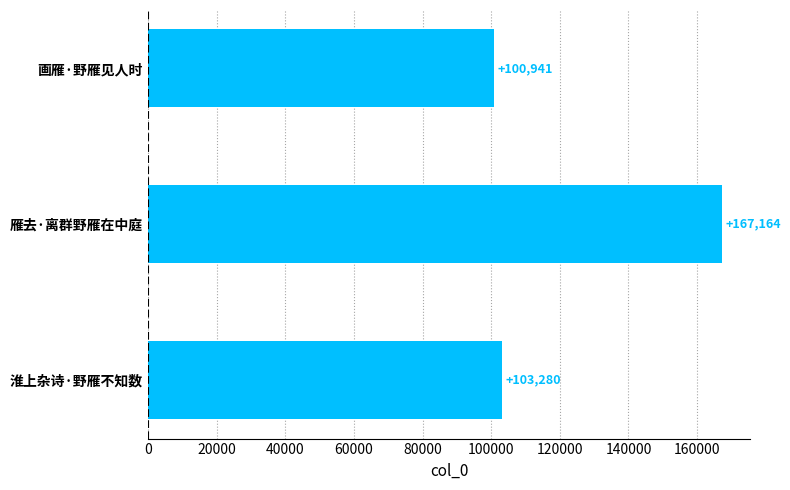

Which category has the highest value across all series?

雁去·离群野雁在中庭